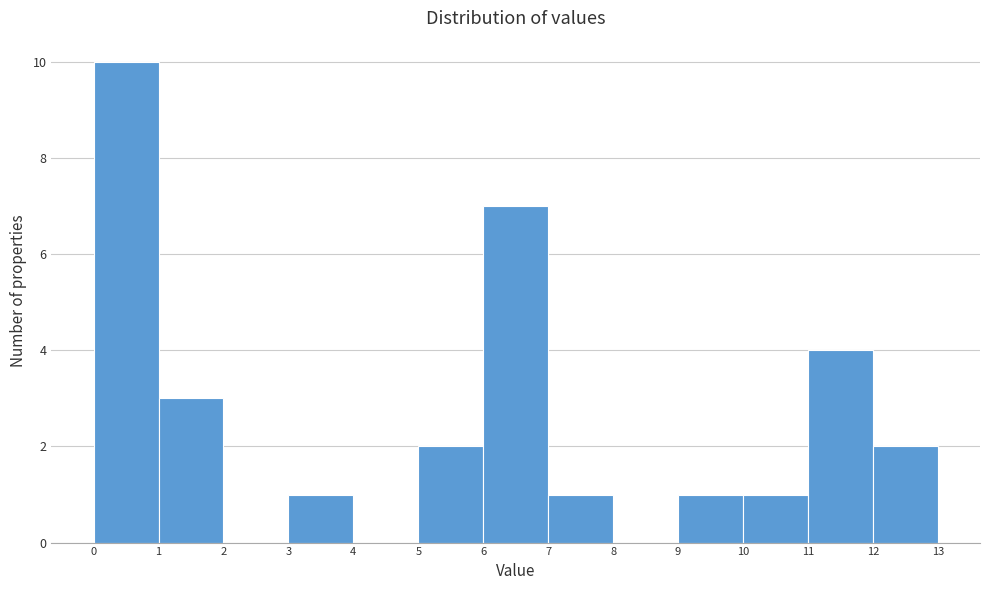

Over which range of the x-axis is the bar tallest?

0 to 1